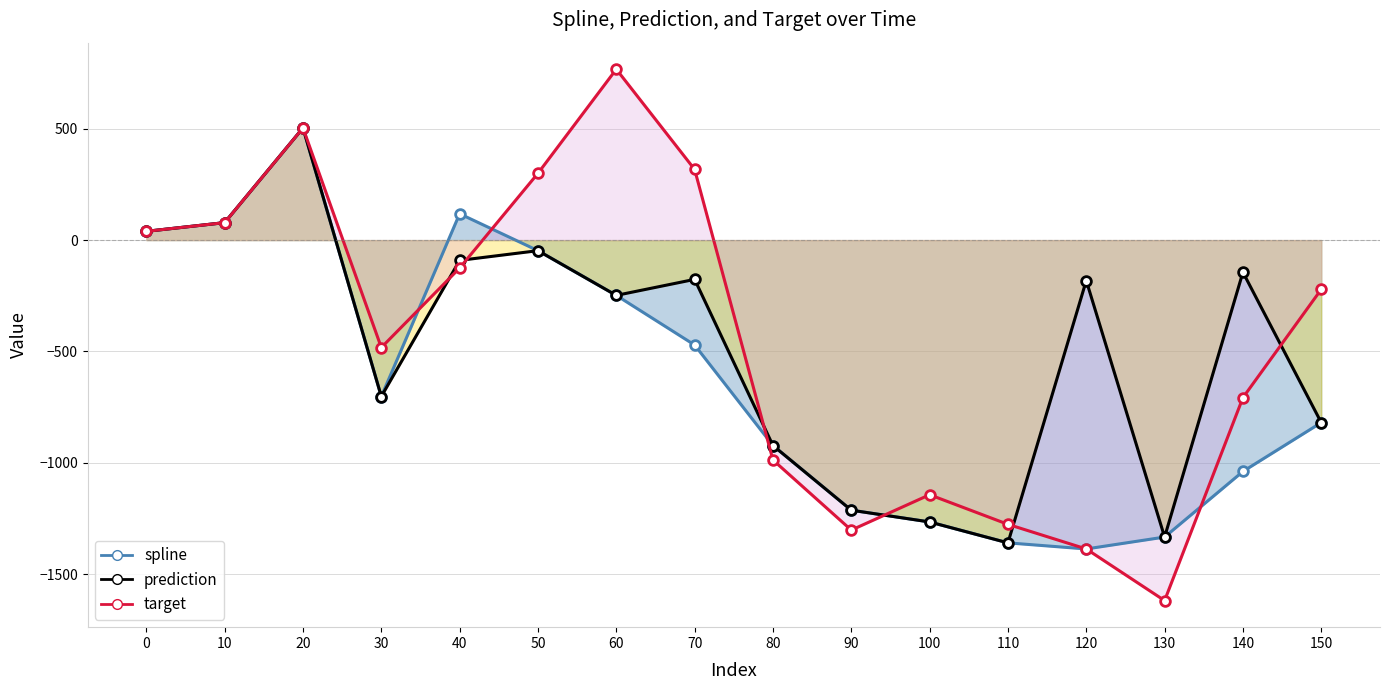

Which label corresponds to the smallest value in the chart?

130